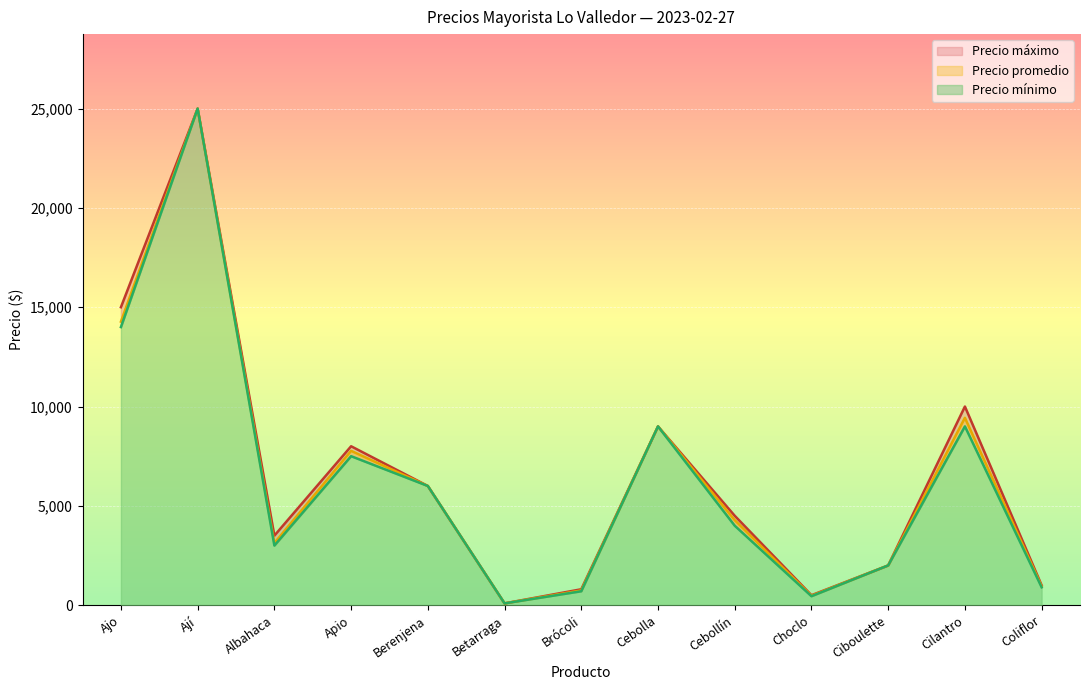

What is the total value across all series at Ajo?

43273